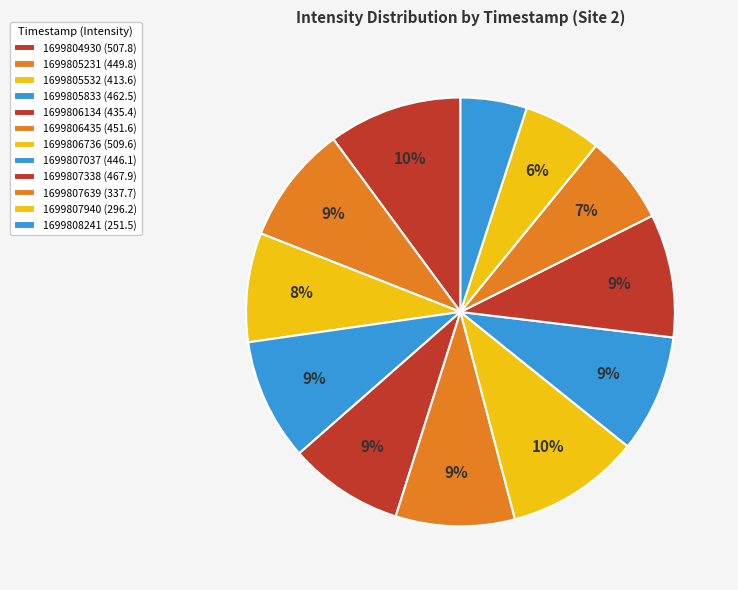

What is the largest slice in the pie chart?

1699806736